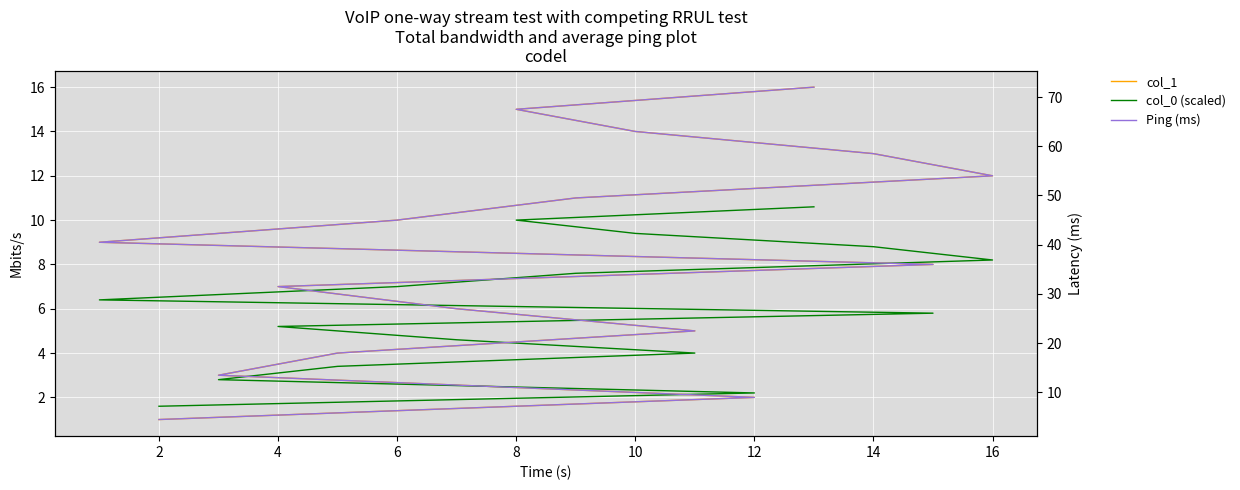

What is the minimum value for col_0 (scaled)?

1.6